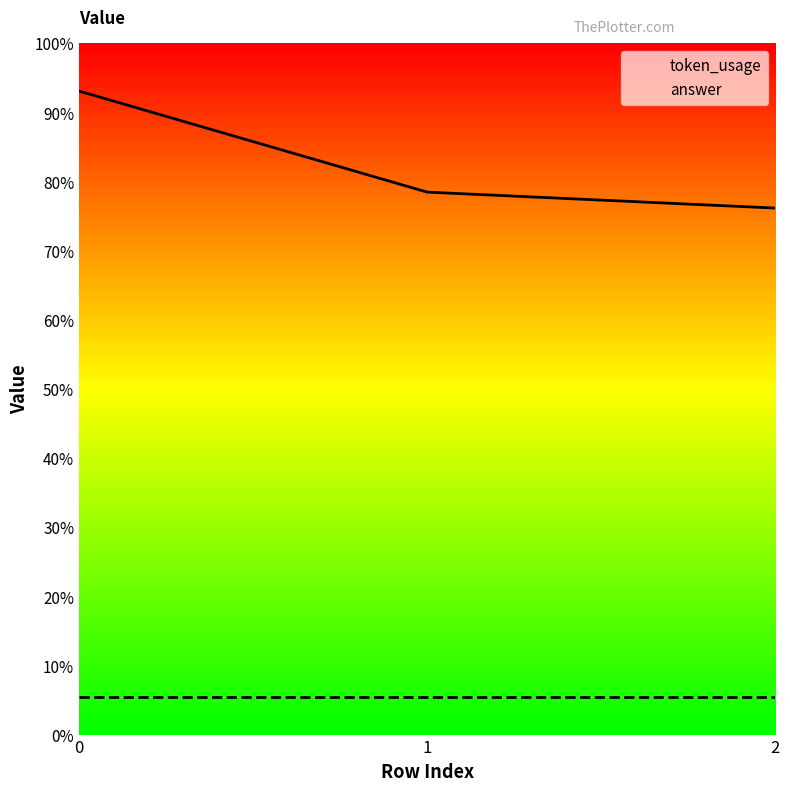

Which series has the widest spread of values?

token_usage